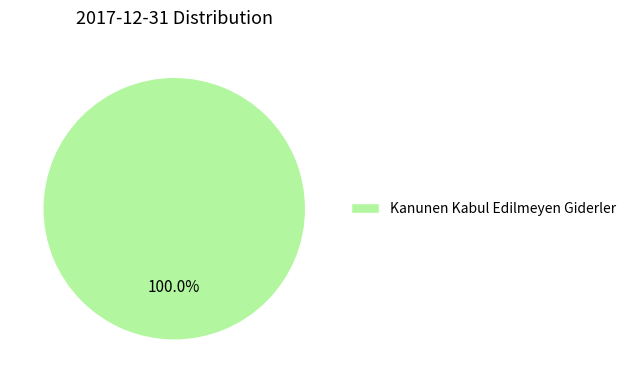

Does any single category account for the majority?

Yes